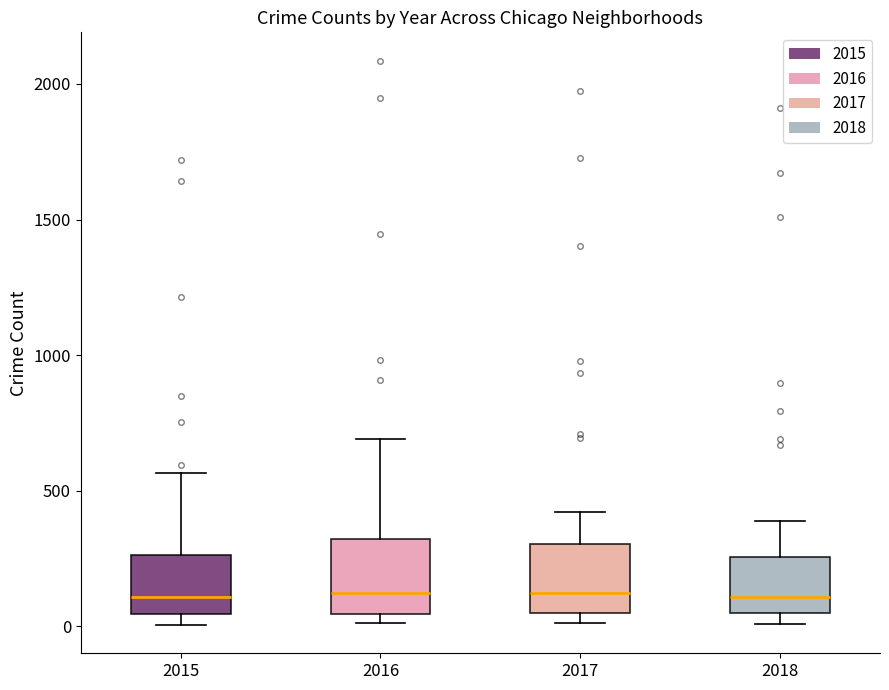

Where is the lower edge of the box at x = 2015 on the y-axis? The values are not printed on the chart, so give them approximately, as read against the axis.

50